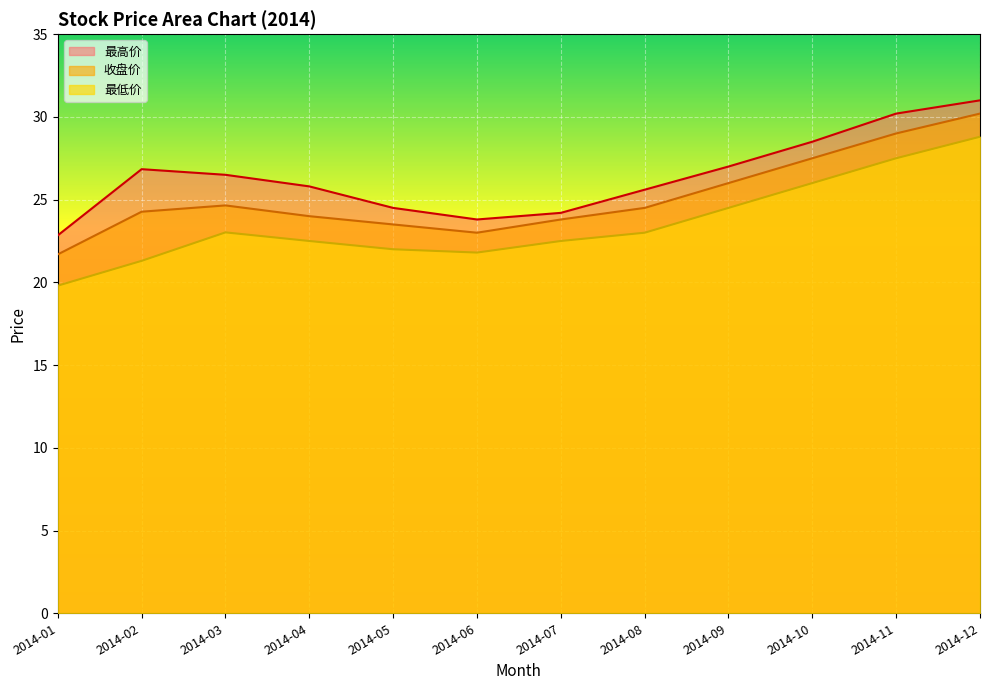

Rank the series by their maximum value, from lowest to highest.

最低价, 收盘价, 最高价